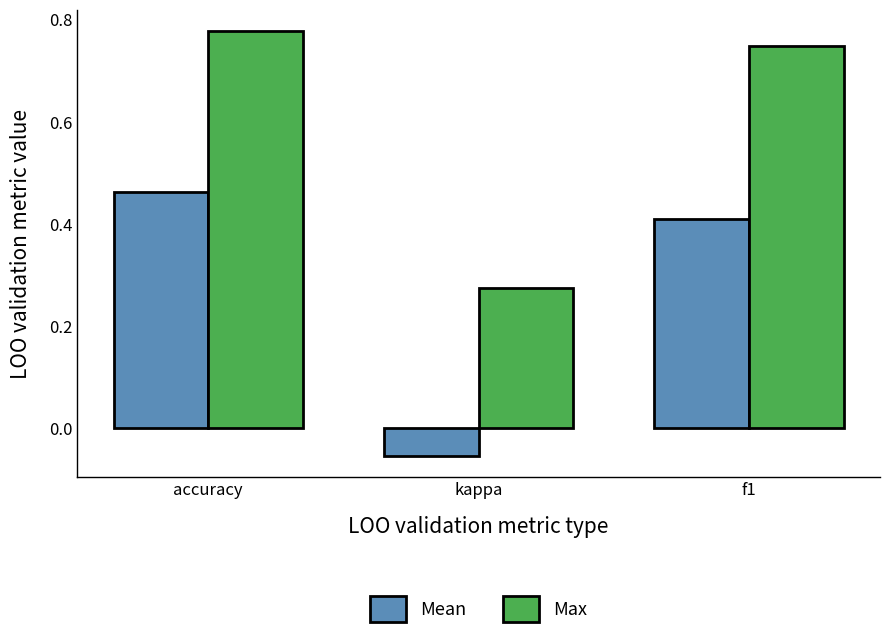

True or false: Max has a value of 0.4 at kappa.

False